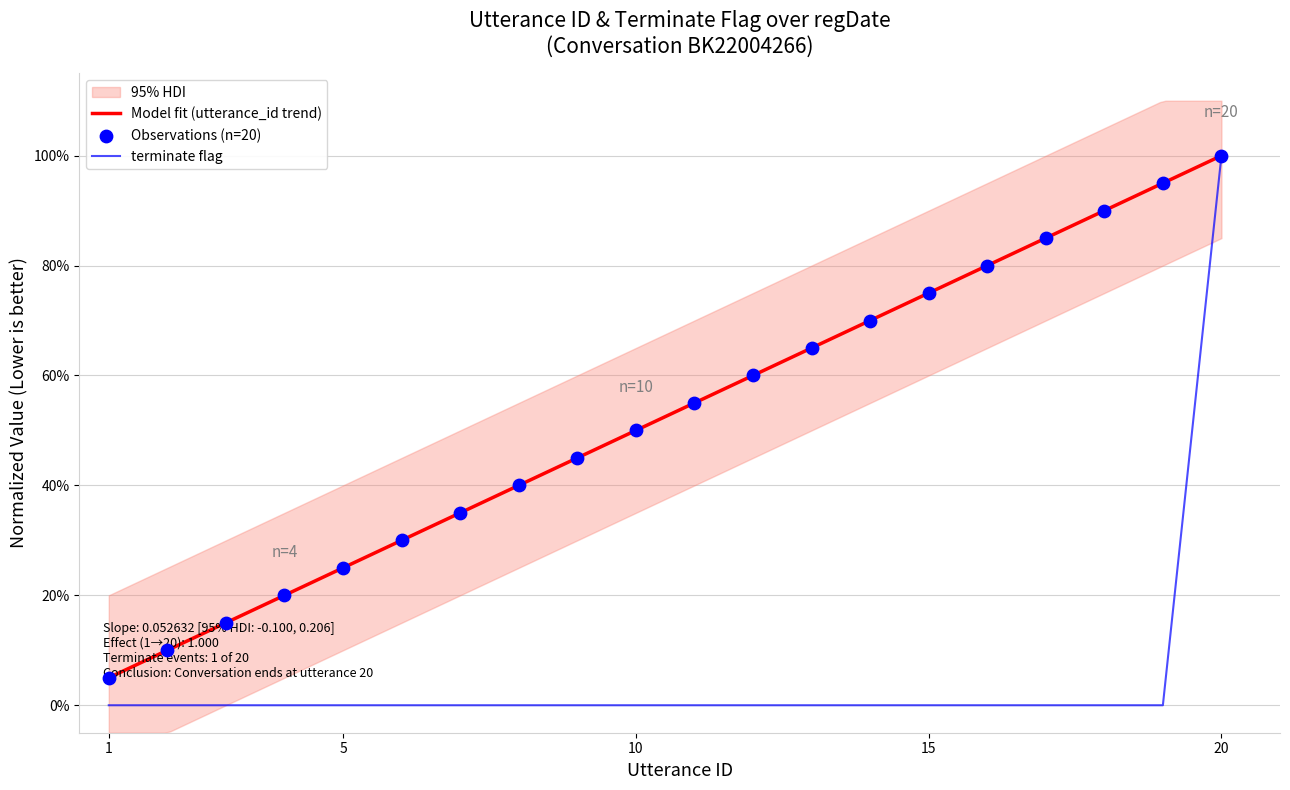

Which series contains the lowest Y value?

terminate